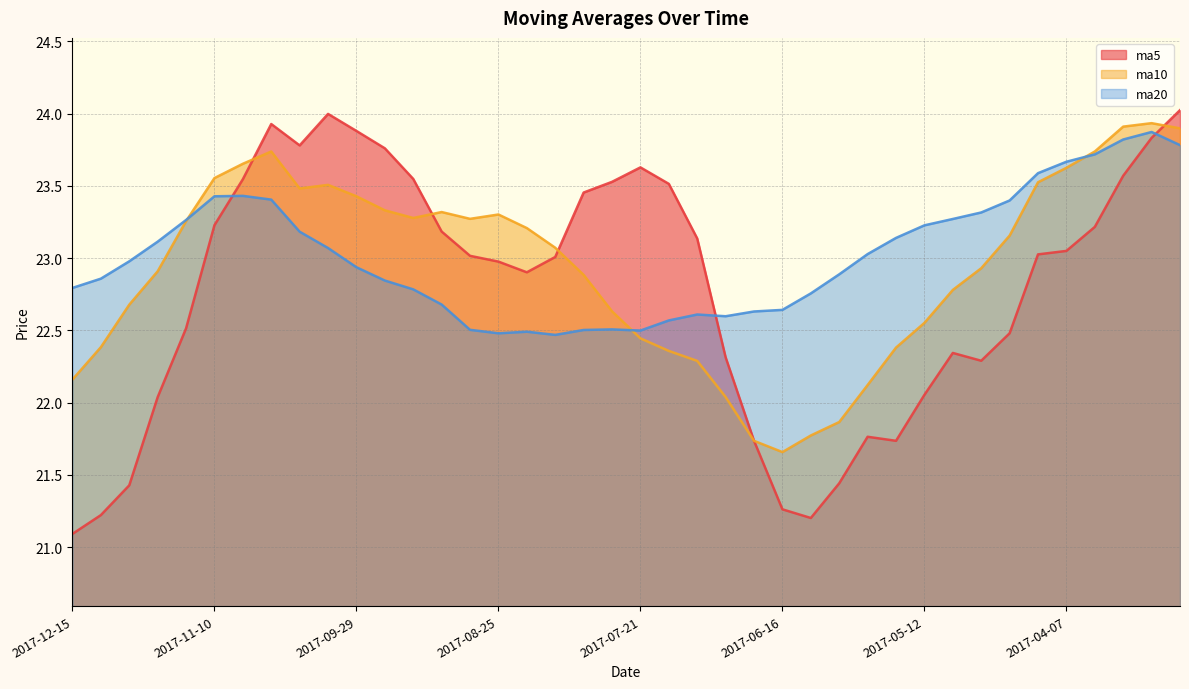

Which category has the lowest value in the ma20 series?

2017-08-11